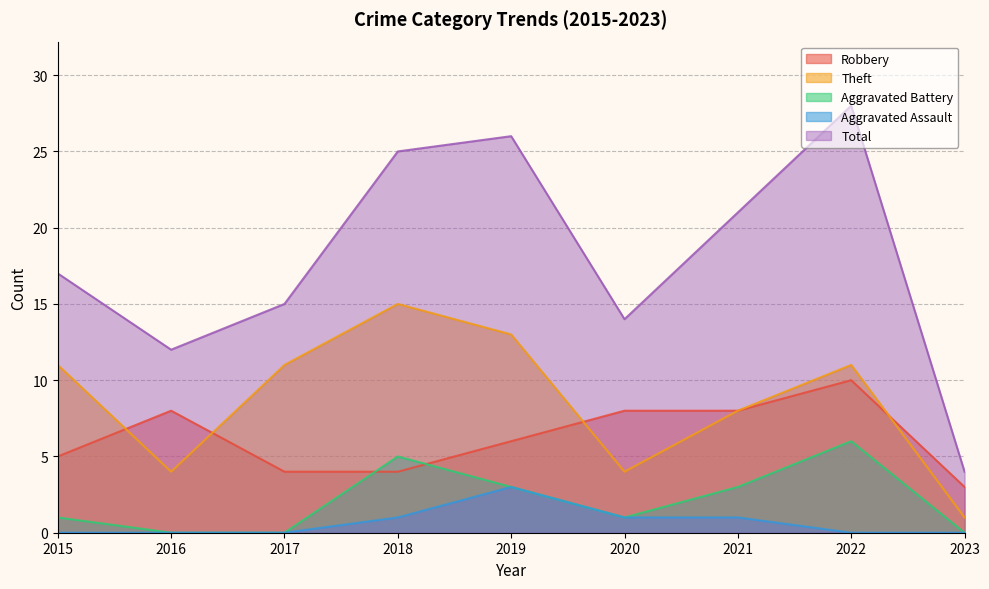

At which category does the chart reach its peak across all series?

2022